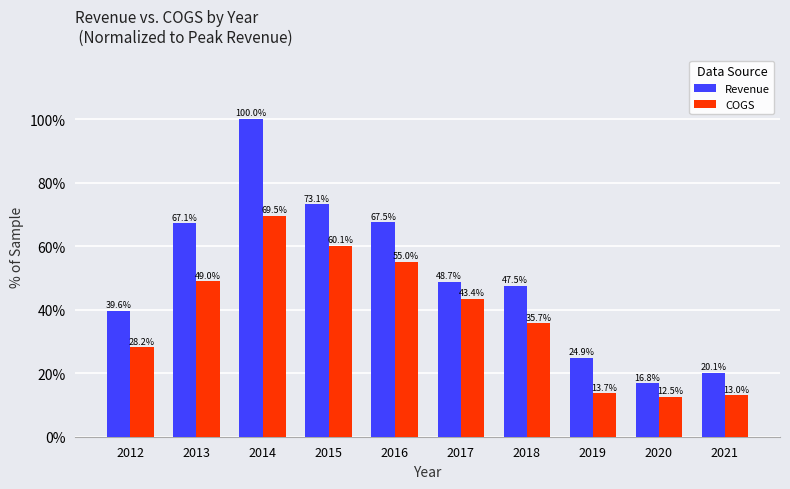

What is the average value of the Revenue series?

50.5